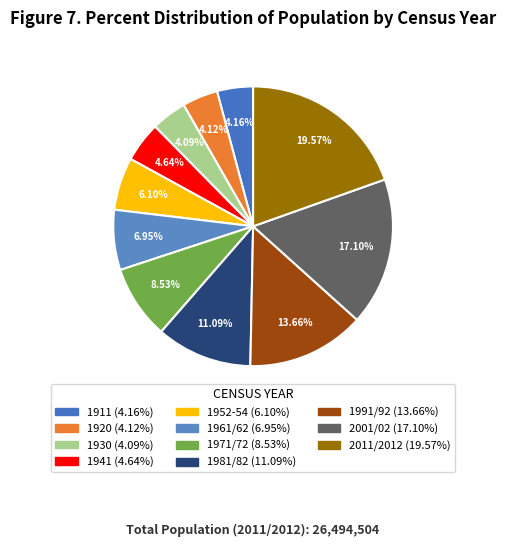

Rank the categories by value from highest to lowest.

2011/2012, 2001/02, 1991/92, 1981/82, 1971/72, 1961/62, 1952-54, 1941, 1911, 1920, 1930